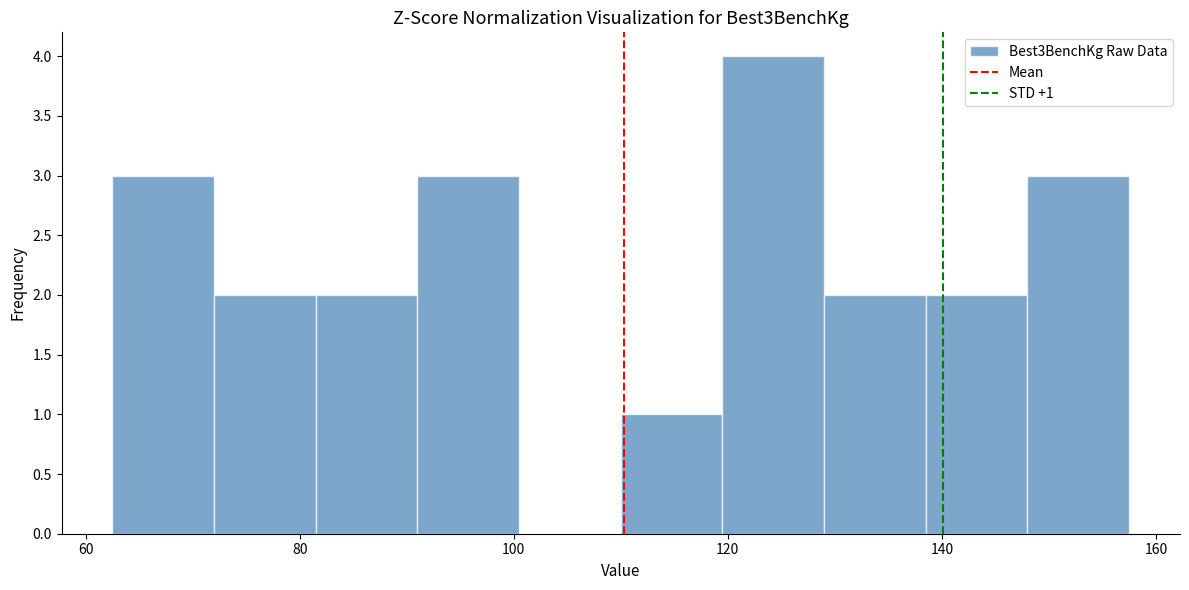

Which range on the x-axis has the tallest bar?

119.5 to 129.0